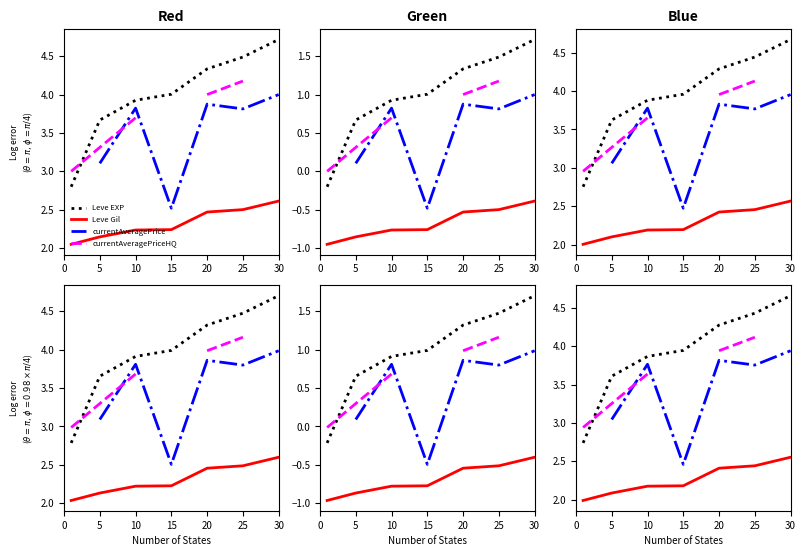

At which category is the sum across all series the highest?

25